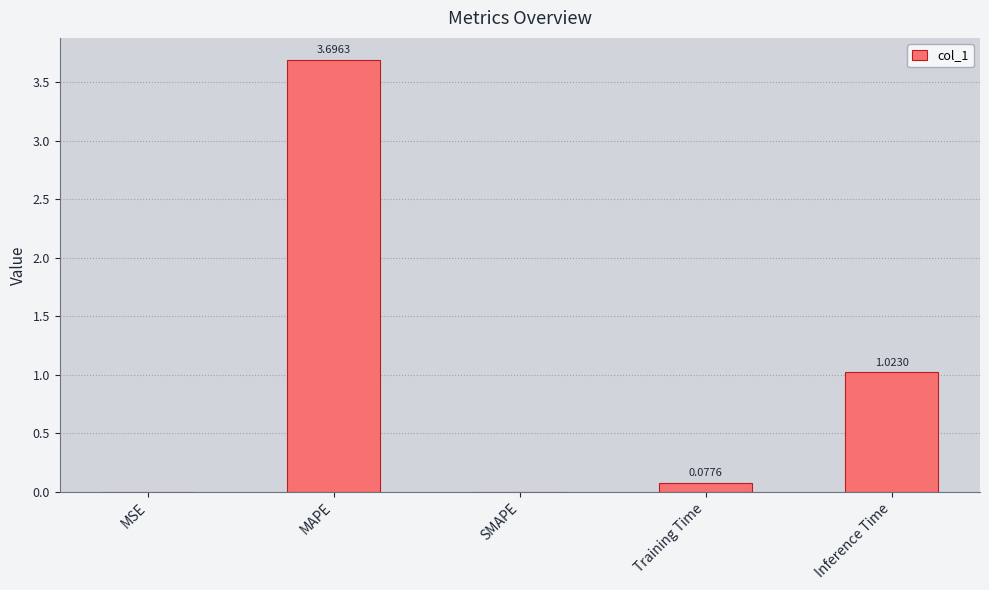

At which category does the chart reach its peak across all series?

MAPE